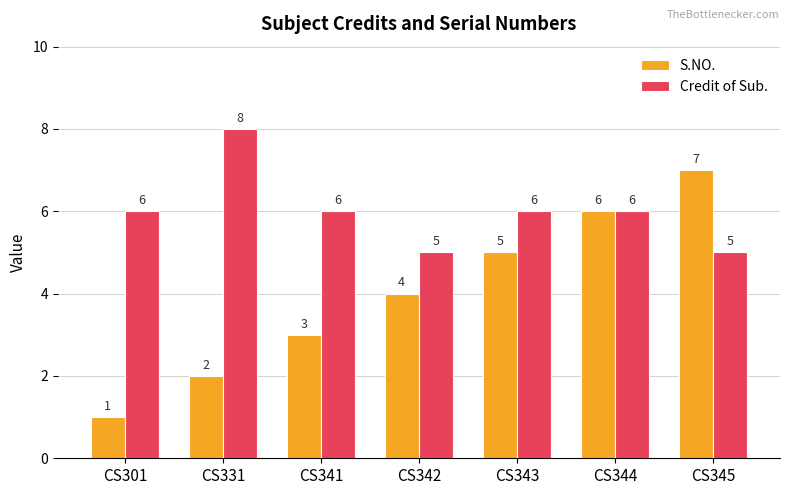

Which category has the lowest value across all series?

CS301